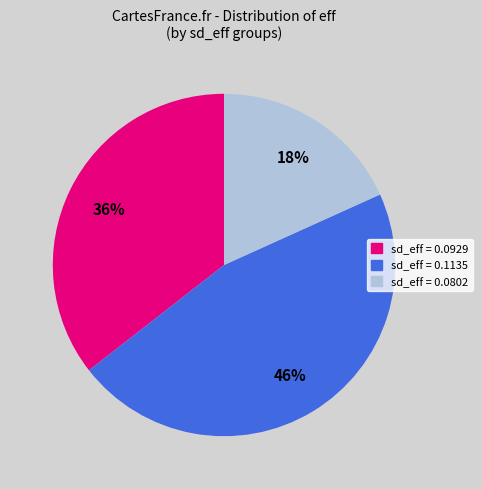

Is there any slice that represents more than half of the pie?

No